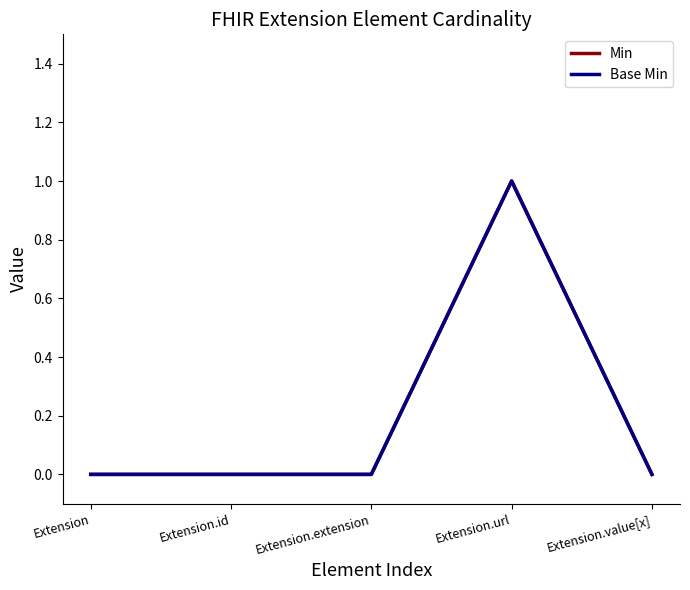

What is the label of the 4th point from the left?

Extension.url